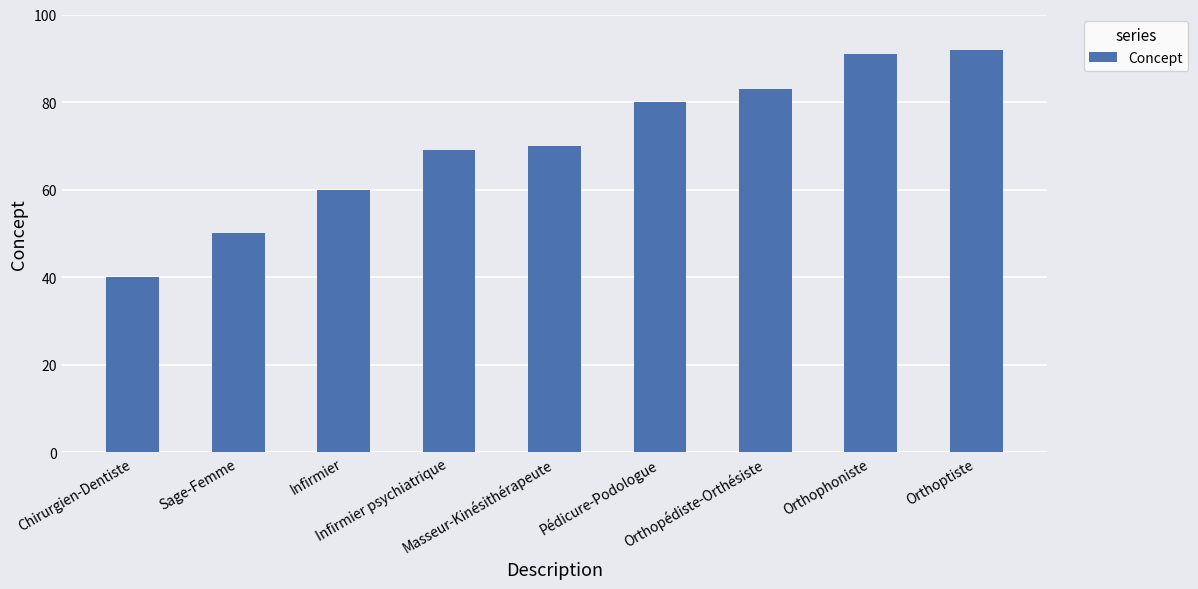

What is the change in value from Pédicure-Podologue to Orthoptiste?

+12